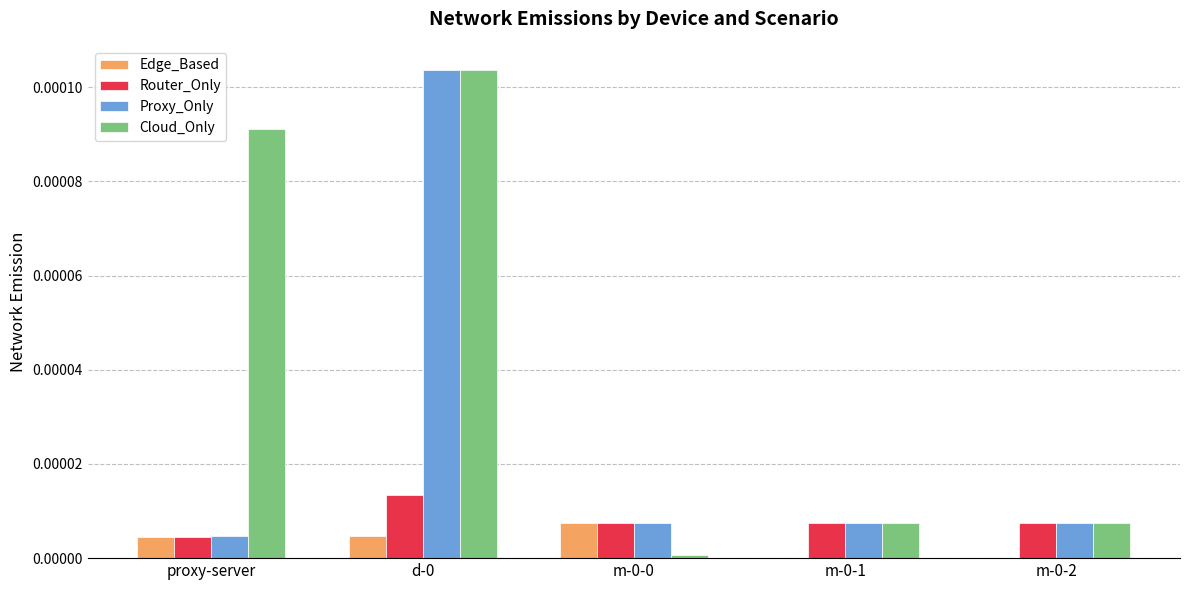

The Proxy_Only series shows 0.0 at d-0. True or false?

True